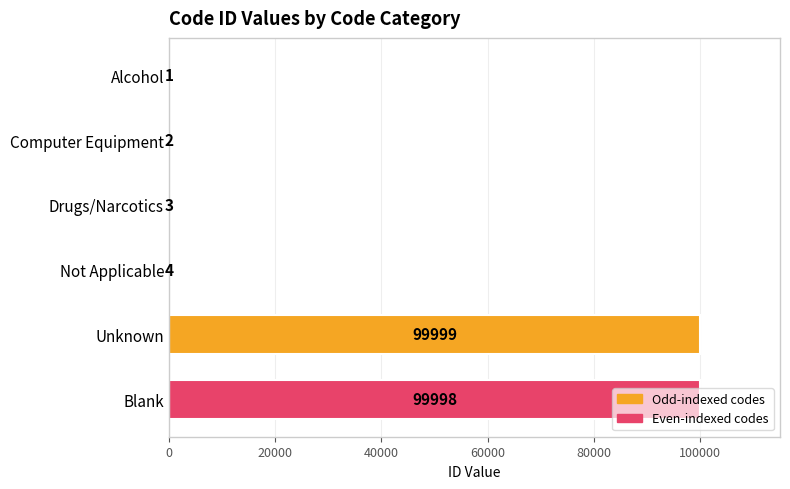

True or false: the data shows 1 at Alcohol.

True